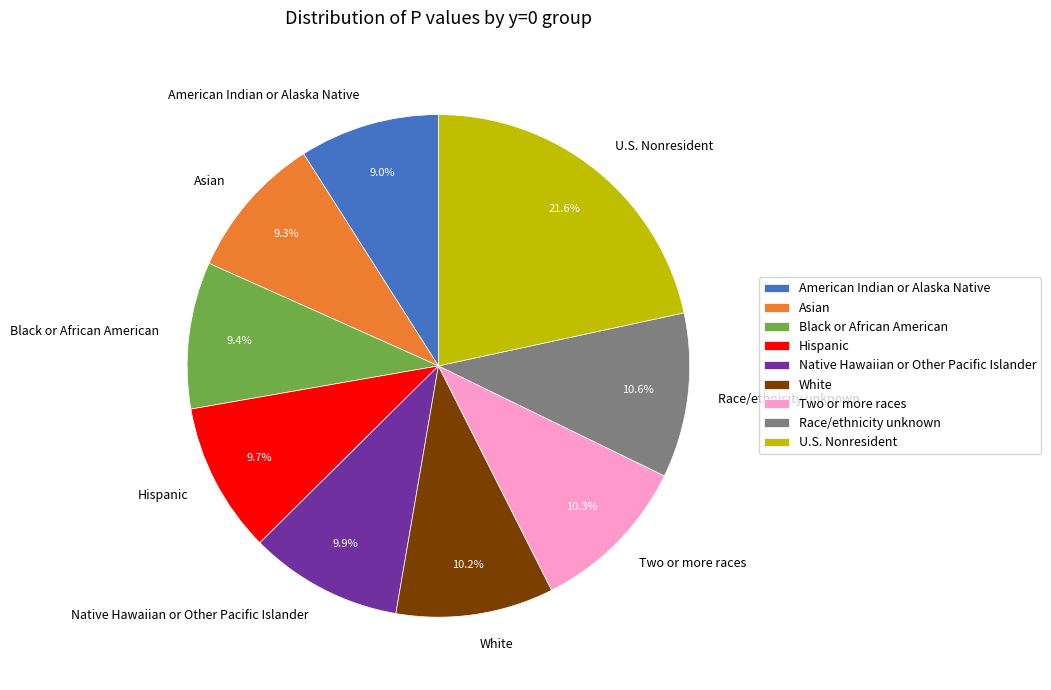

What is the largest slice in the pie chart?

U.S. Nonresident